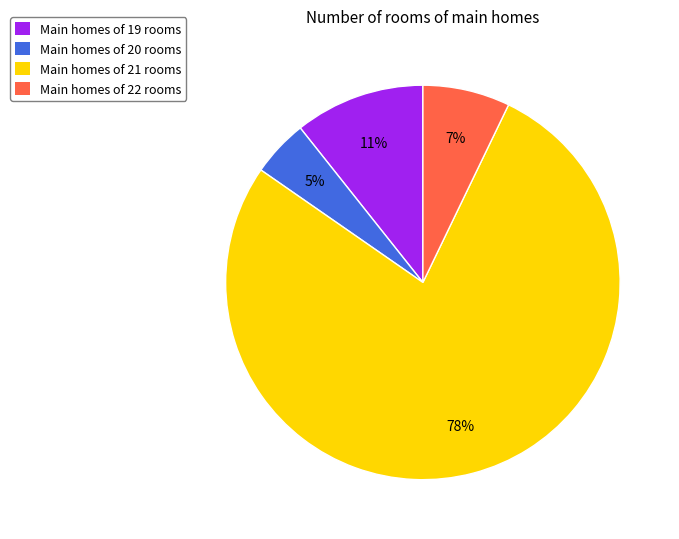

Between Main homes of 19 rooms and Main homes of 20 rooms, which is larger?

Main homes of 19 rooms